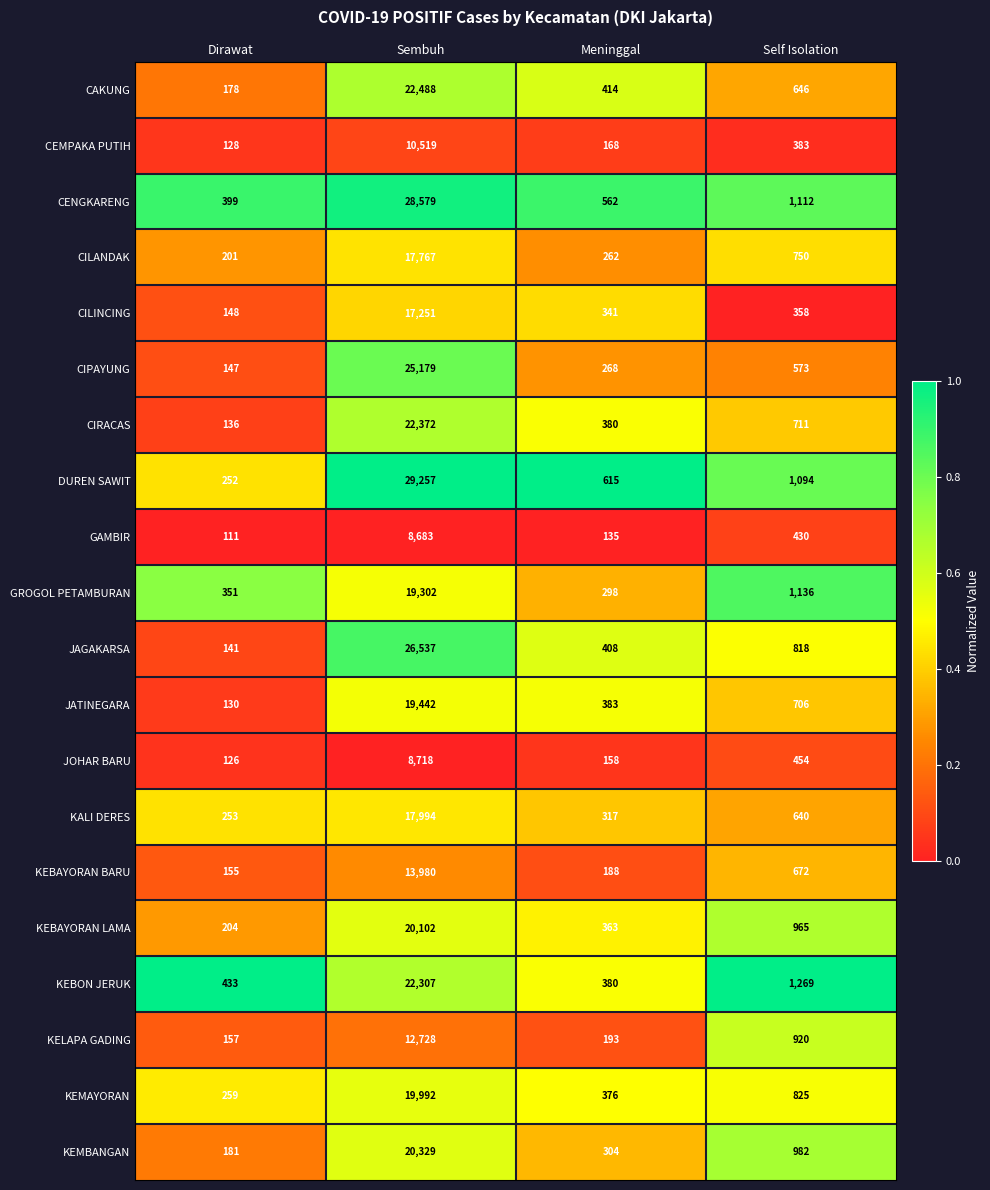

Rank the series by their maximum value, from highest to lowest.

DUREN SAWIT, CENGKARENG, JAGAKARSA, CIPAYUNG, CAKUNG, CIRACAS, KEBON JERUK, KEMBANGAN, KEBAYORAN LAMA, KEMAYORAN, JATINEGARA, GROGOL PETAMBURAN, KALI DERES, CILANDAK, CILINCING, KEBAYORAN BARU, KELAPA GADING, CEMPAKA PUTIH, JOHAR BARU, GAMBIR